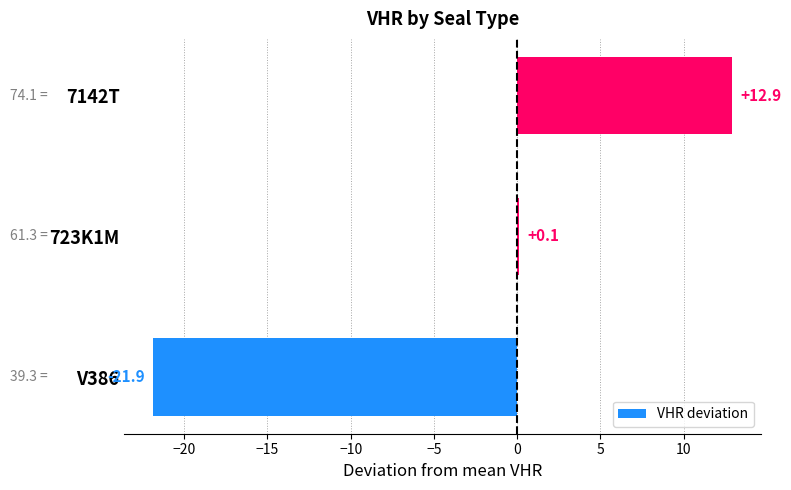

Reading bottom to top, transcribe all the data shown in this chart.

V386=-21.9	723K1M=0.1	7142T=12.9